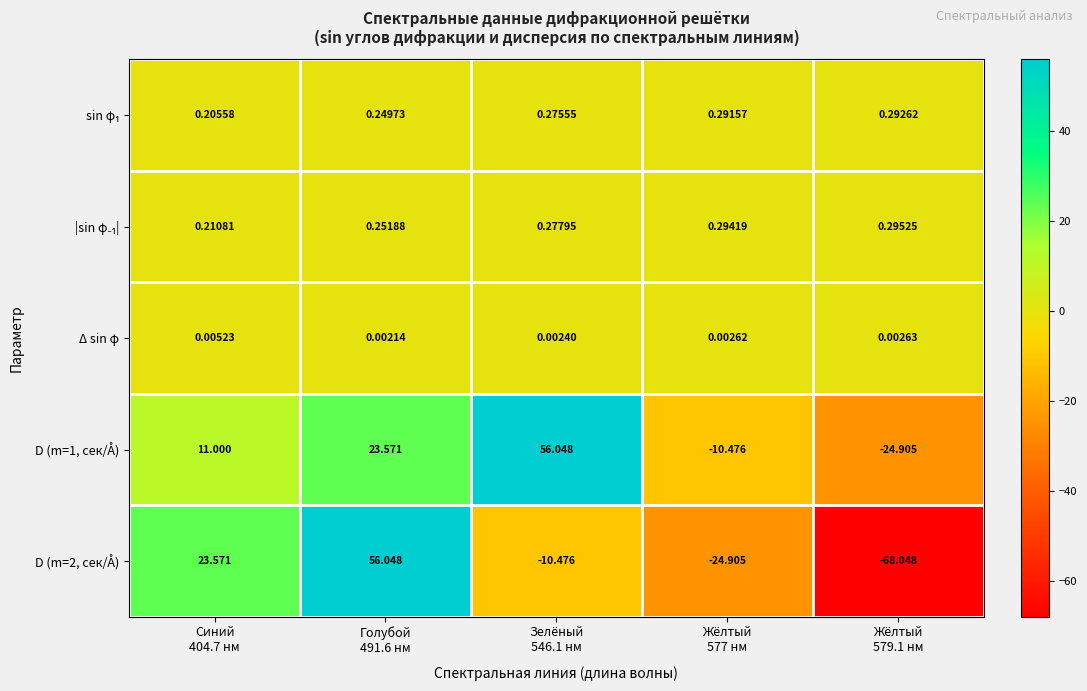

How many categories are shown in the chart?

5